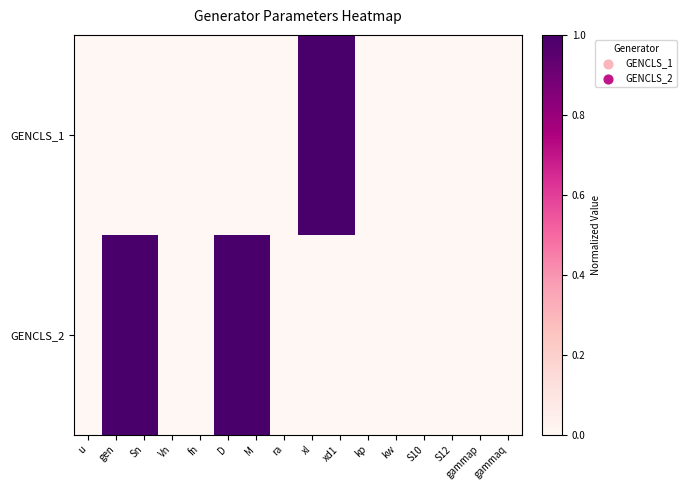

At xd1, list the series in order from largest to smallest.

GENCLS_1, GENCLS_2